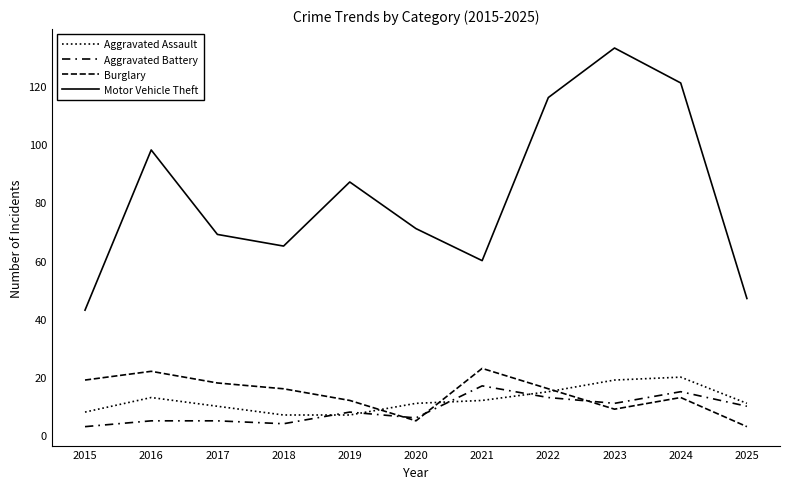

Does the chart have visible grid lines?

No